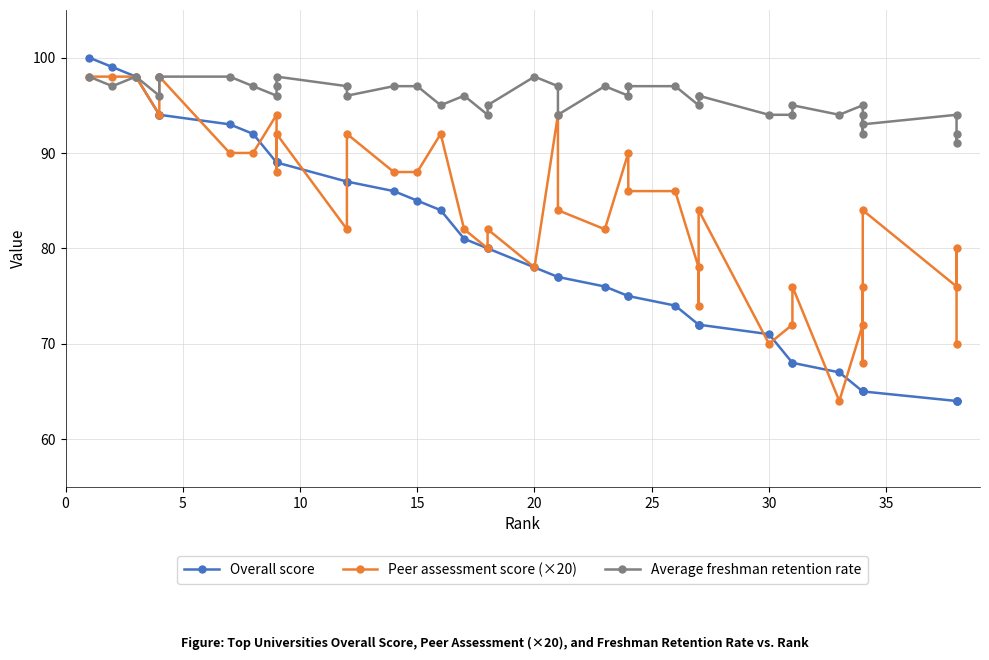

After their last crossing, which series has the higher values: Overall score or Peer assessment score (×20)?

Peer assessment score (×20)